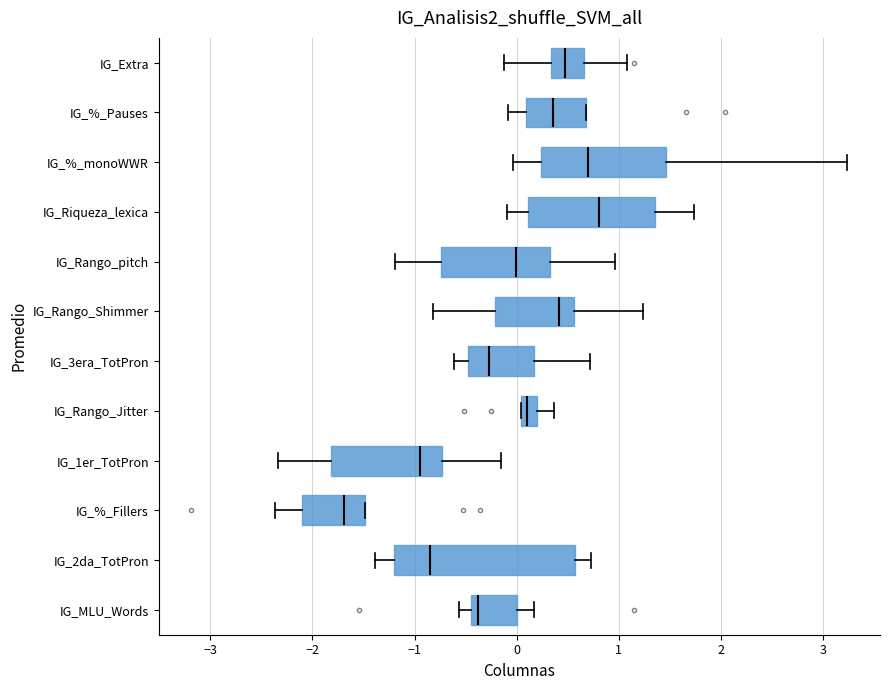

Reading bottom to top, read every box against the x-axis: the position of its median line, the range the box covers, and the ends of its whiskers. The values are not printed on the chart, so give them approximately, as read against the axis.

IG_MLU_Words: median -0.4 (just right of the box's left edge), box -0.4 to 0.0, whiskers -0.6 to 0.2
IG_2da_TotPron: median -0.8, box -1.2 to 0.6, whiskers -1.4 to 0.7
IG_%_Fillers: median -1.7, box -2.1 to -1.5, whiskers -2.4 to -1.5
IG_1er_TotPron: median -0.9, box -1.8 to -0.7, whiskers -2.3 to -0.2
IG_Rango_Jitter: median 0.1, box 0.0 to 0.2, whiskers 0.0 to 0.4
IG_3era_TotPron: median -0.3, box -0.5 to 0.2, whiskers -0.6 to 0.7
IG_Rango_Shimmer: median 0.4, box -0.2 to 0.6, whiskers -0.8 to 1.2
IG_Rango_pitch: median 0.0, box -0.7 to 0.3, whiskers -1.2 to 1.0
IG_Riqueza_lexica: median 0.8, box 0.1 to 1.4, whiskers -0.1 to 1.7
IG_%_monoWWR: median 0.7, box 0.2 to 1.5, whiskers 0.0 to 3.2
IG_%_Pauses: median 0.4, box 0.1 to 0.7, whiskers -0.1 to 0.7
IG_Extra: median 0.5, box 0.3 to 0.7, whiskers -0.1 to 1.1